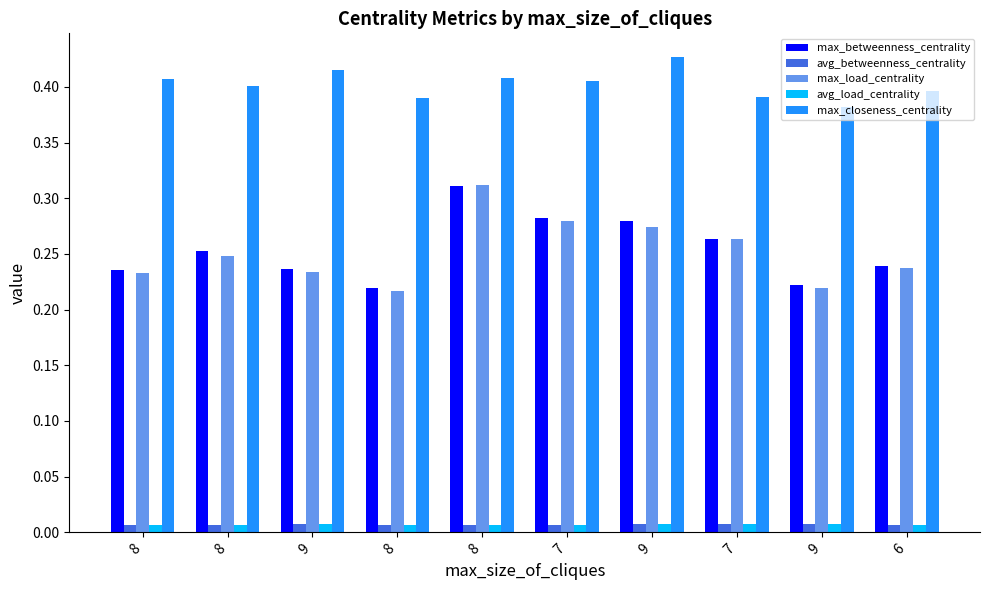

What is the difference between the highest and lowest values at 8?

0.4